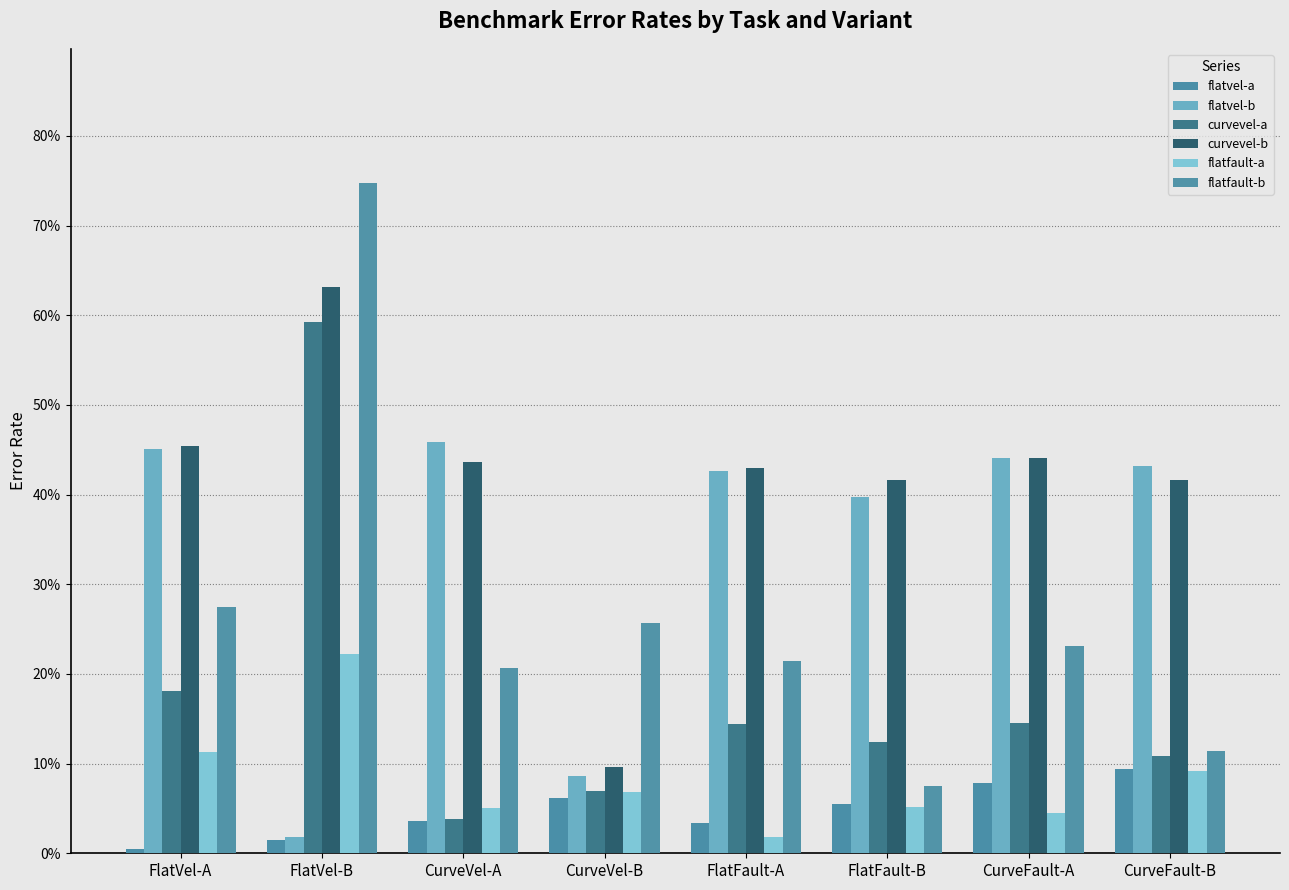

Reading left to right, what are all the values shown in this chart?

flatvel-a: 0.0	0.0	0.0	0.1	0.0	0.1	0.1	0.1
flatvel-b: 0.5	0.0	0.5	0.1	0.4	0.4	0.4	0.4
curvevel-a: 0.2	0.6	0.0	0.1	0.1	0.1	0.1	0.1
curvevel-b: 0.5	0.6	0.4	0.1	0.4	0.4	0.4	0.4
flatfault-a: 0.1	0.2	0.1	0.1	0.0	0.1	0.0	0.1
flatfault-b: 0.3	0.7	0.2	0.3	0.2	0.1	0.2	0.1